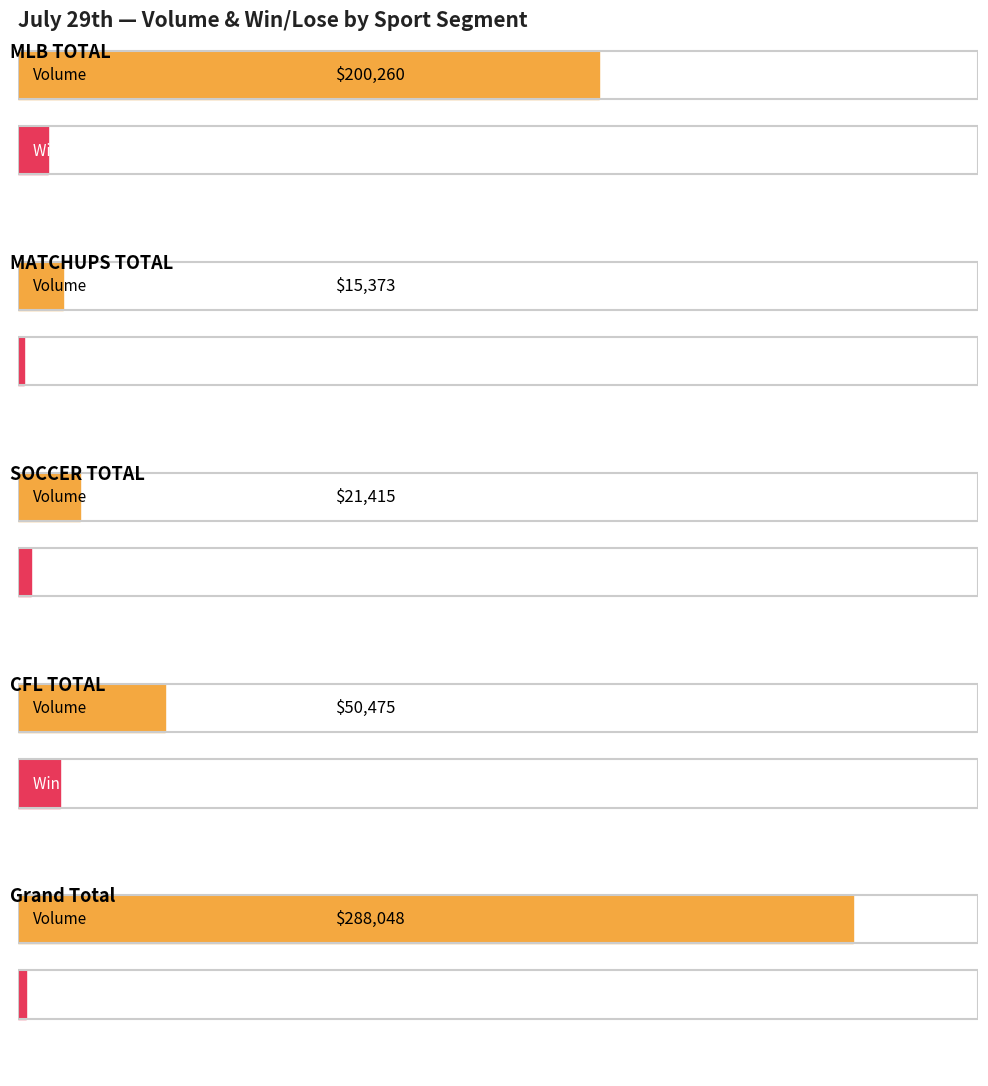

At which label is Win / Lose closest to 1940?

MATCHUPS TOTAL